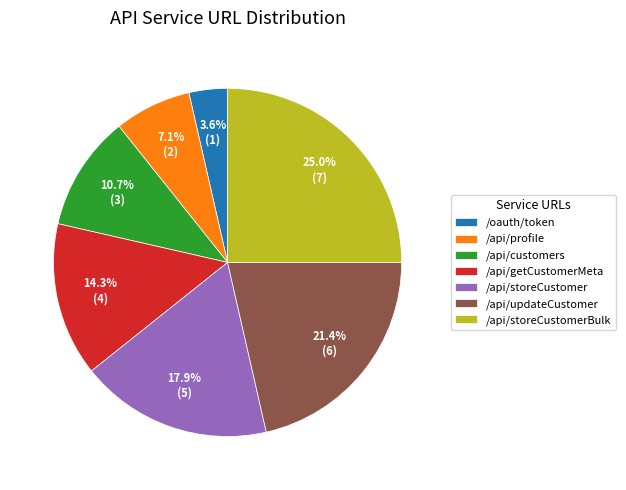

What is the smallest slice in the pie chart?

/oauth/token